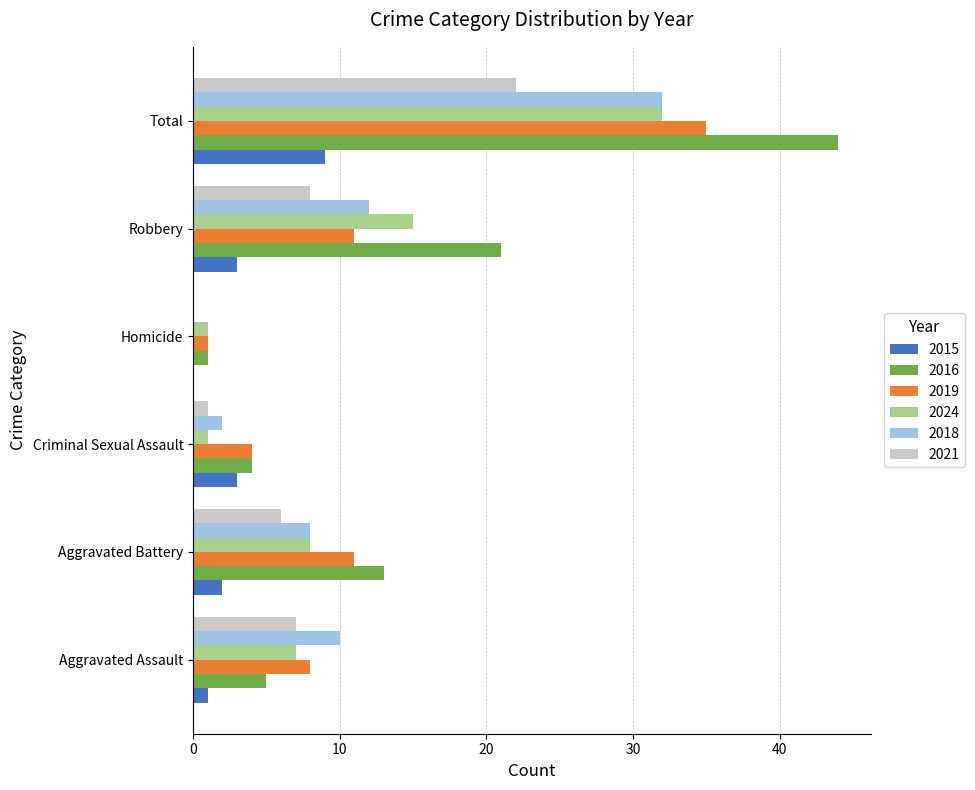

The 2018 series shows 48 at Total. True or false?

False